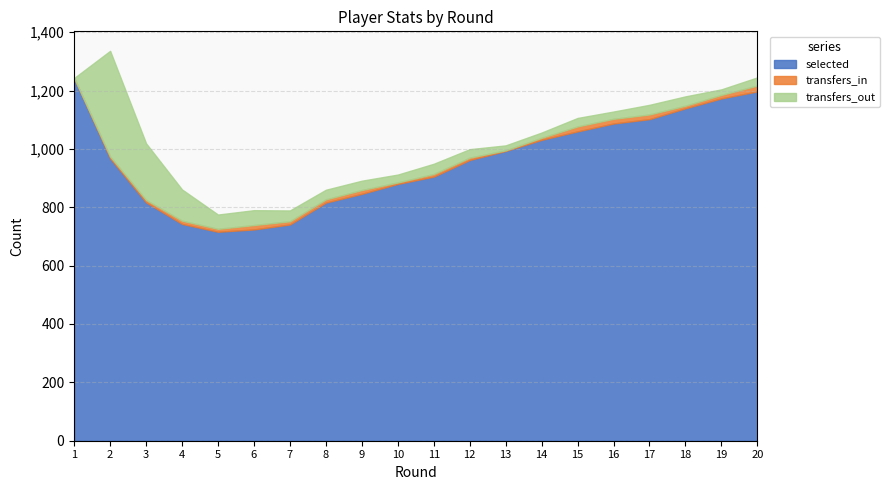

What is the sum of all transfers_out values?

1157